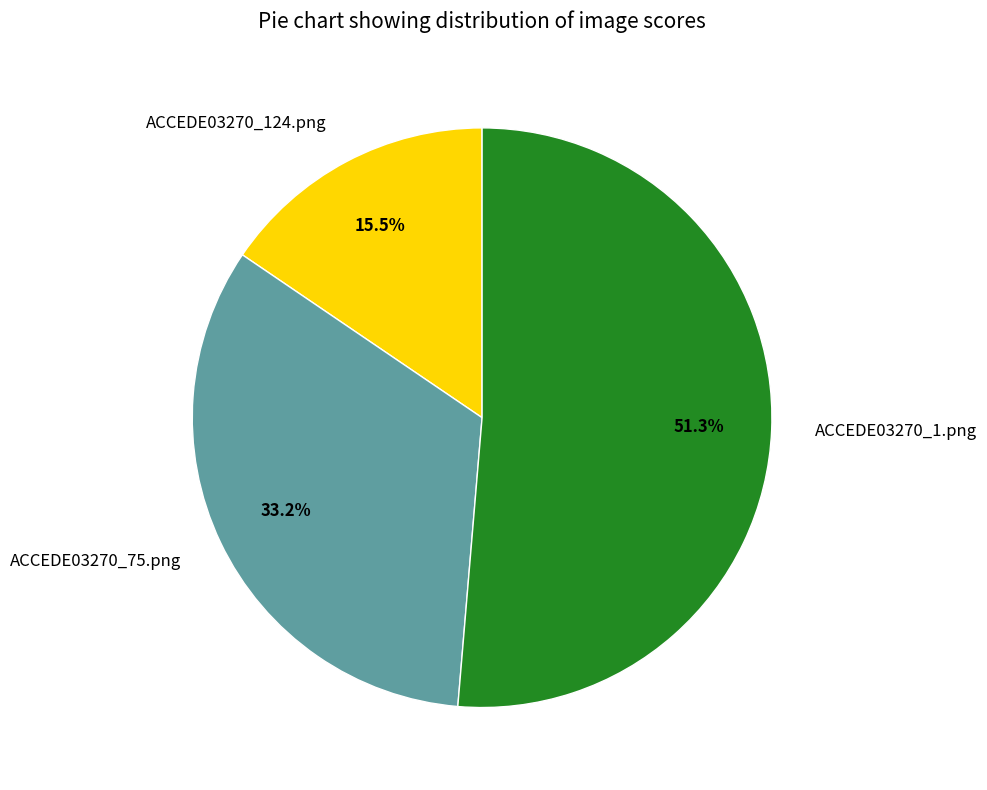

Does ACCEDE03270_124.png represent more than half of the total?

No